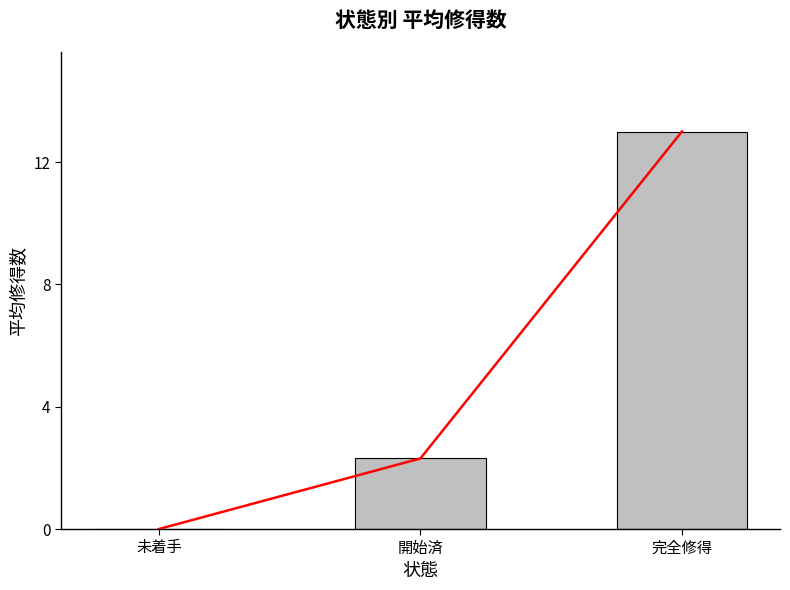

Reading right to left, extract all data points from this chart.

13.0	2.3	0.0